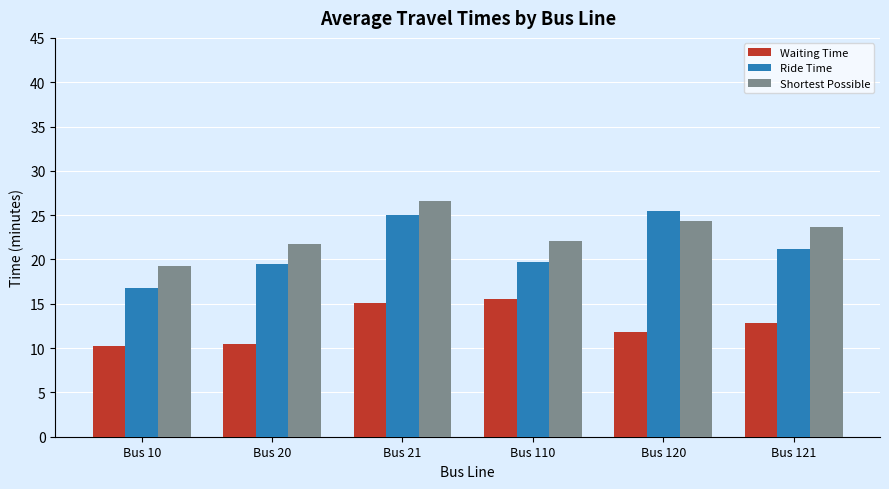

What are all the series names shown in the legend?

Waiting Time, Ride Time, Shortest Possible